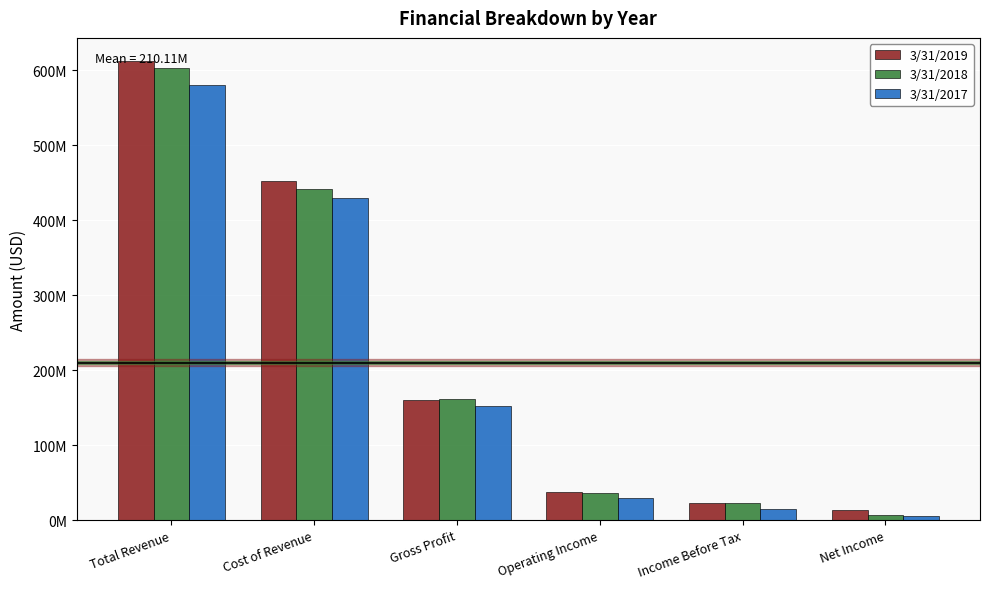

Is it true that 3/31/2018 equals 35663000 at Operating Income?

True